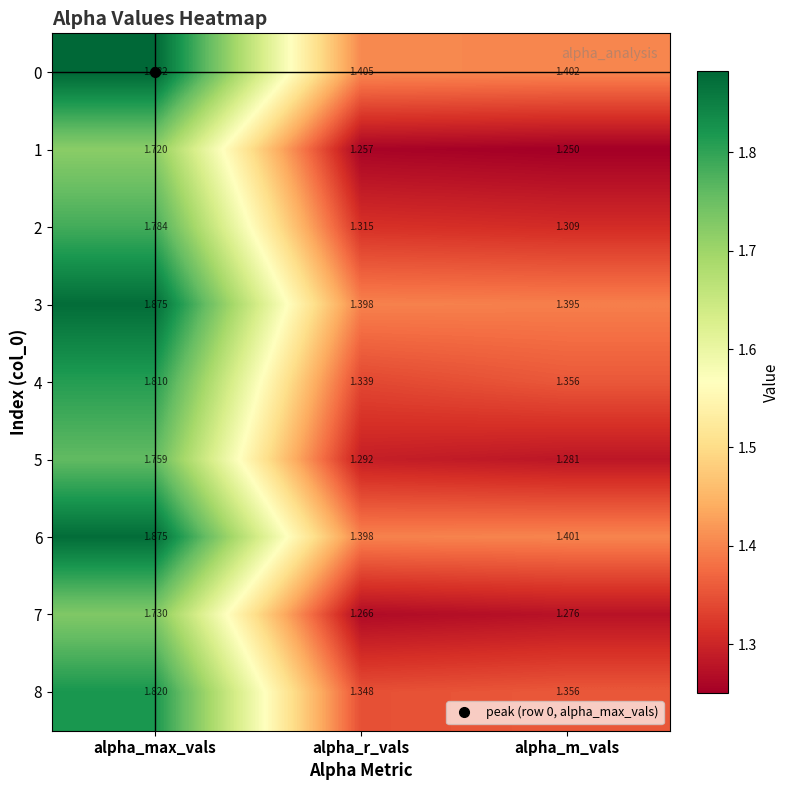

How many categories are shown in the chart?

3